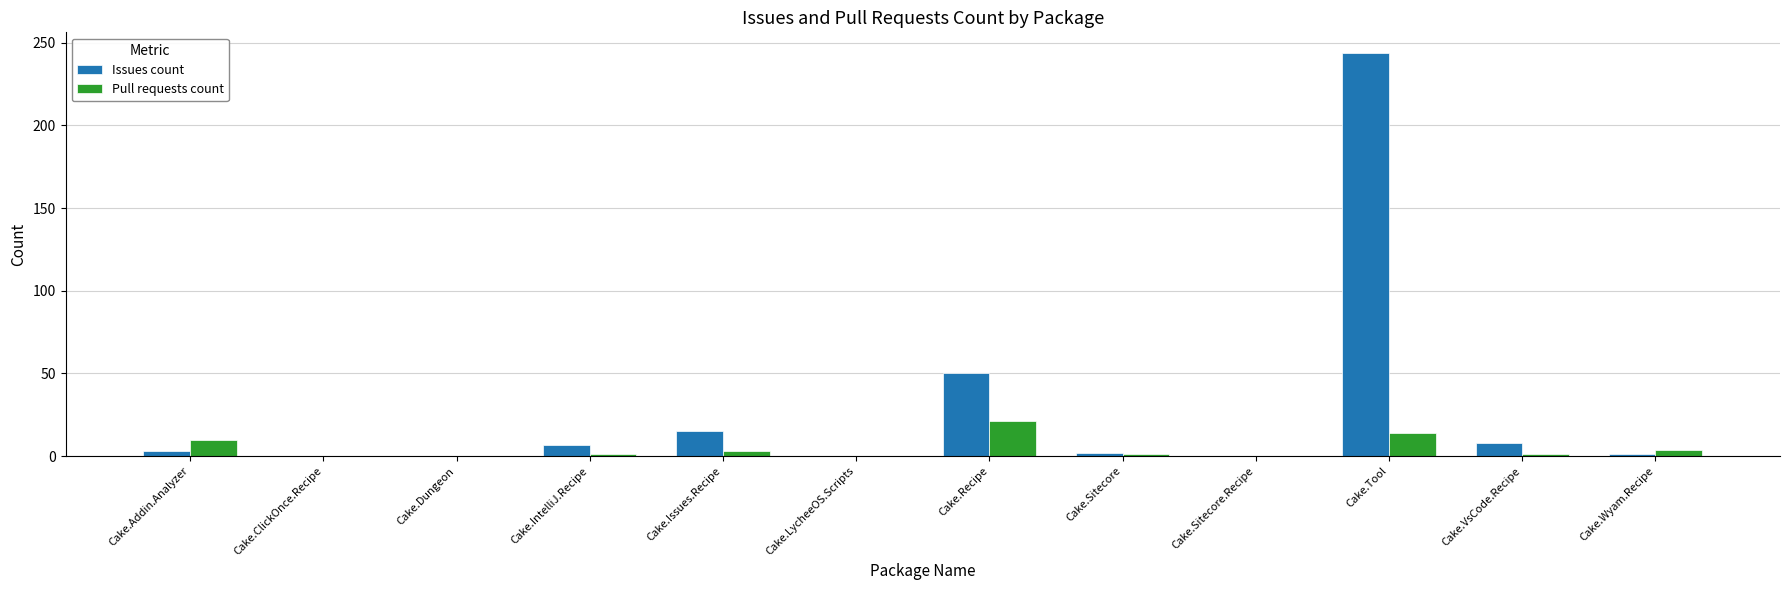

What is the total value across all series at Cake.Tool?

258